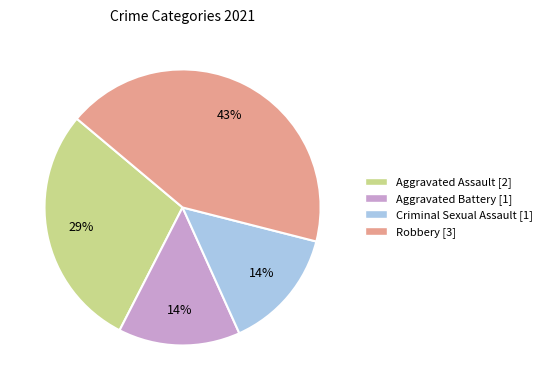

True or false: Aggravated Assault accounts for 39% of the total.

False